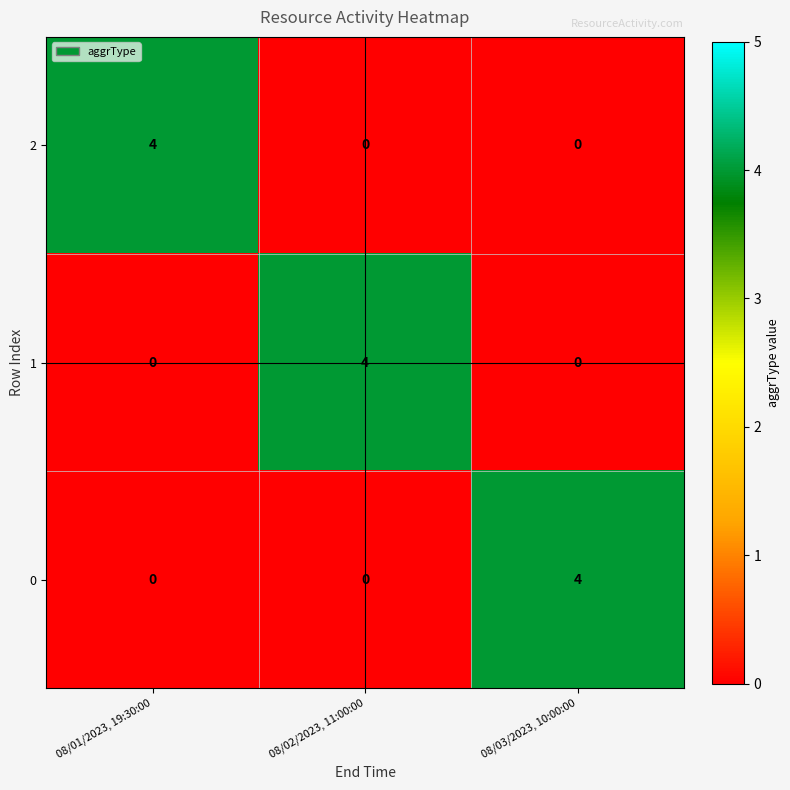

What is the total value across all series at 08/01/2023, 19:30:00?

4